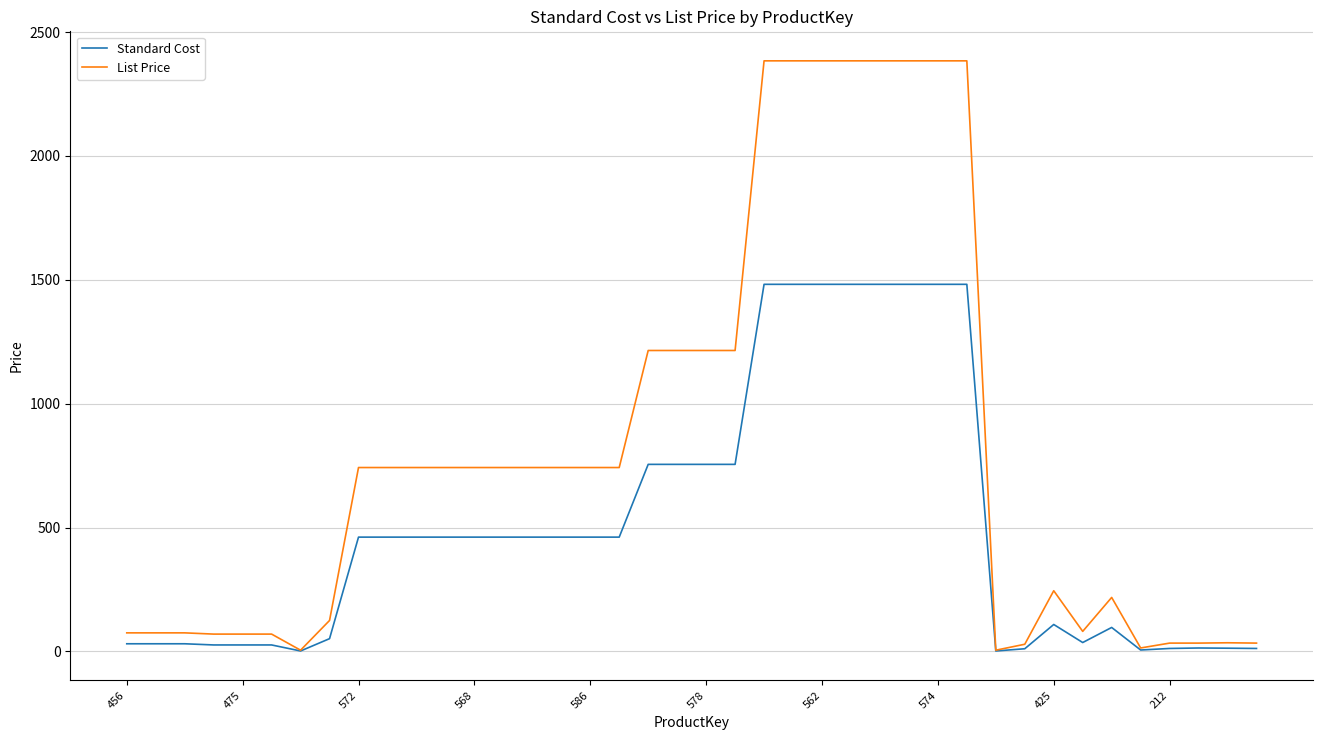

Which series has the widest spread of values?

List Price